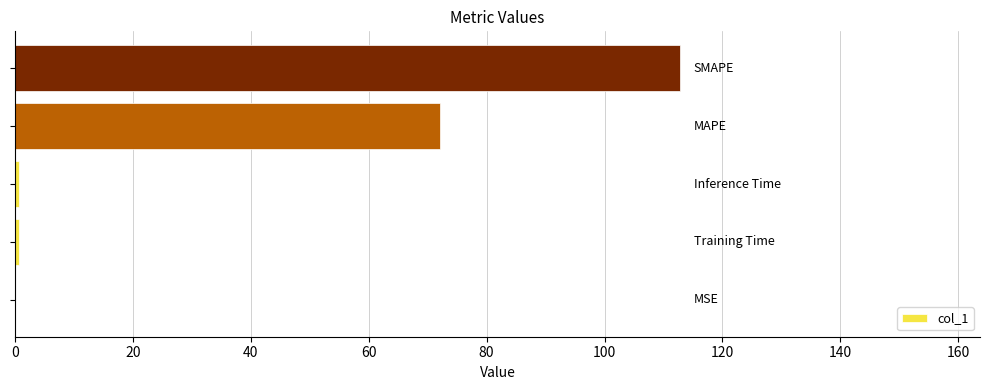

What is the maximum value shown in the chart?

112.9